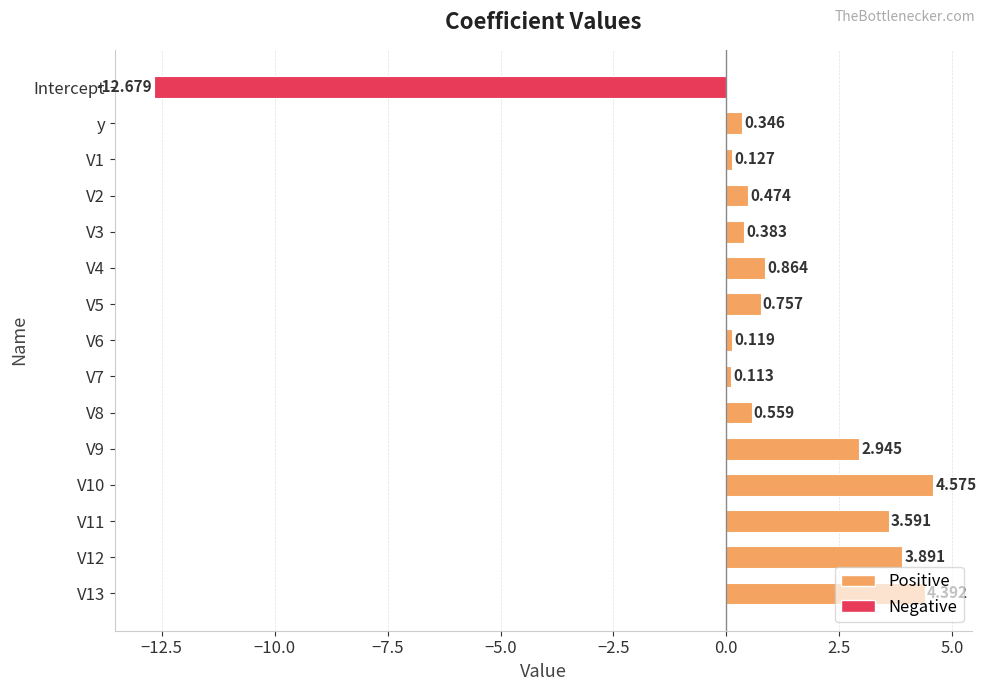

At which category does the chart reach its minimum across all series?

Intercept